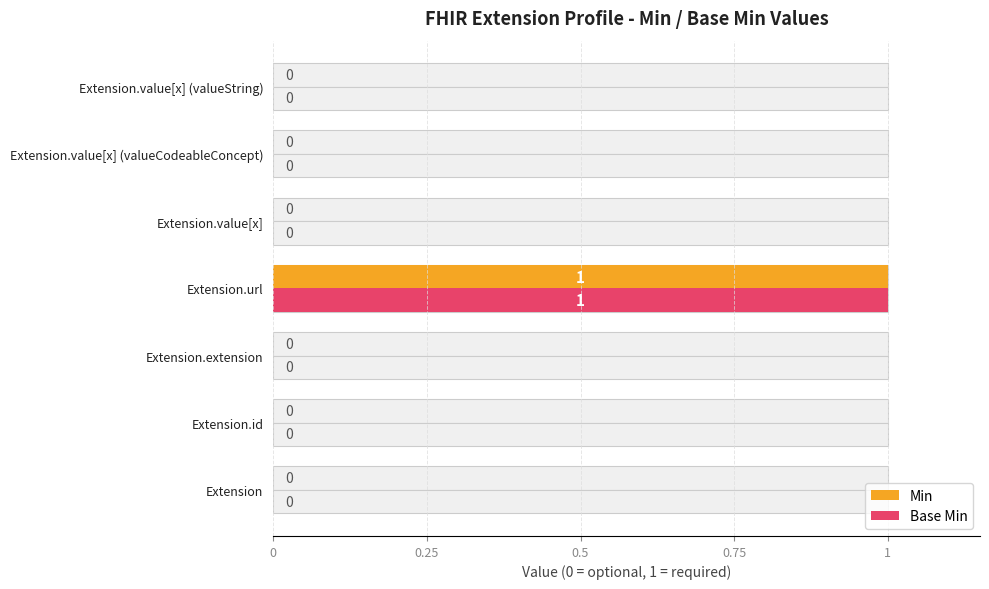

Which series has the widest spread of values?

Min